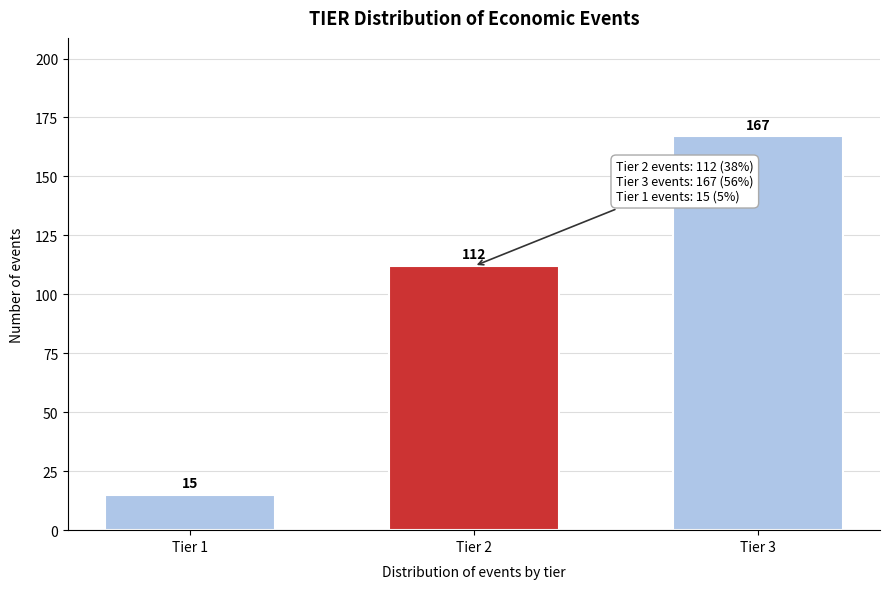

Reading right to left, extract all data points from this chart.

167	112	15